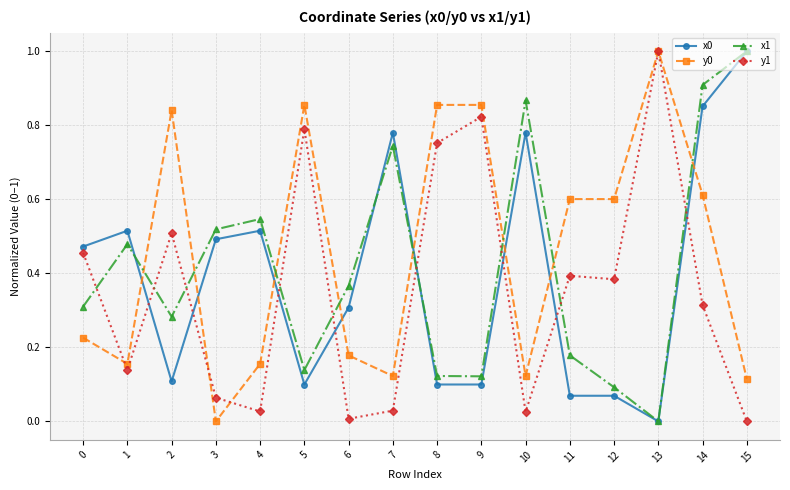

True or false: y1 has a value of 1.0 at 13.

True